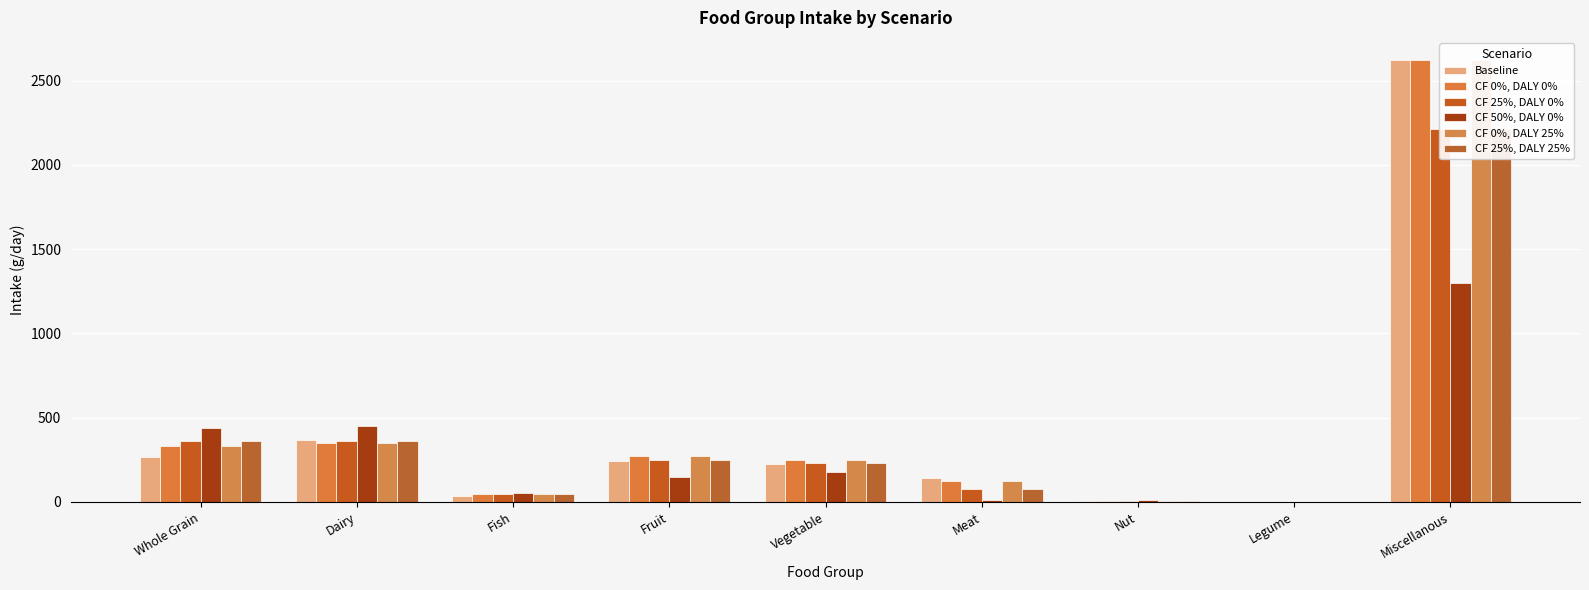

What is the difference between the maximum and second lowest values in the CF 25%, DALY 25% series?

2206.8